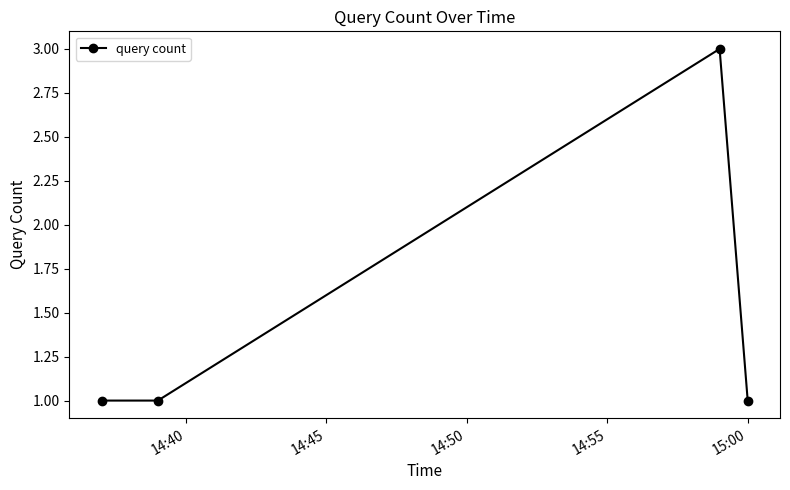

How many points are higher than both their immediate neighbors (excluding endpoints)?

1